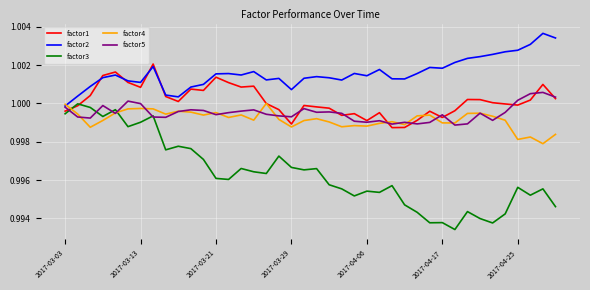

Which series has the largest total across all categories?

factor2